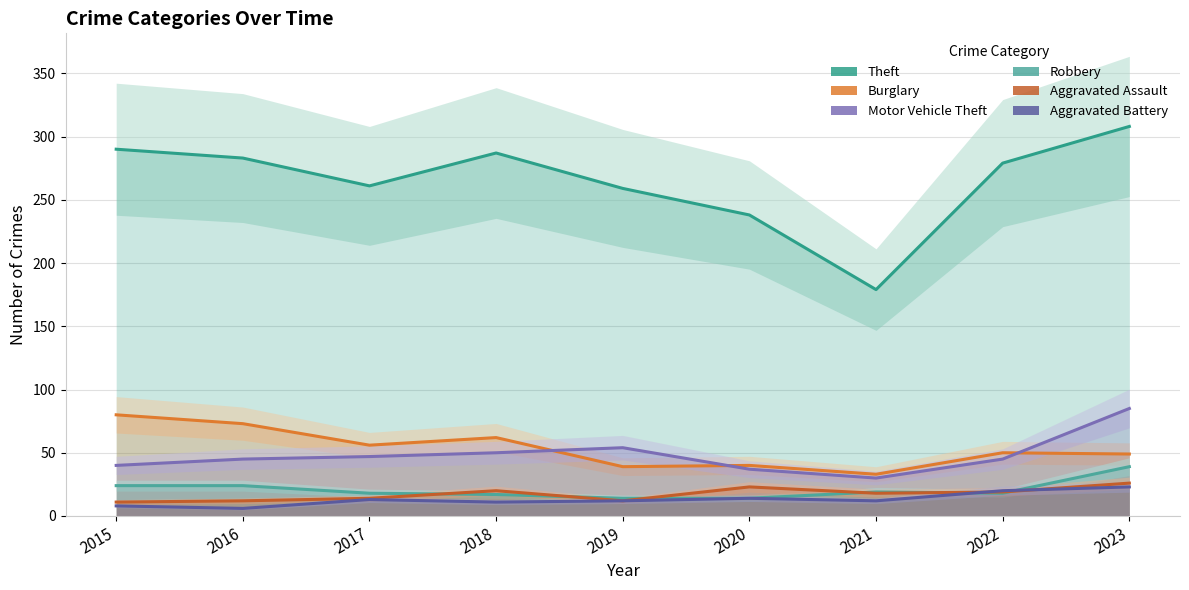

At which category is the sum across all series the highest?

2023